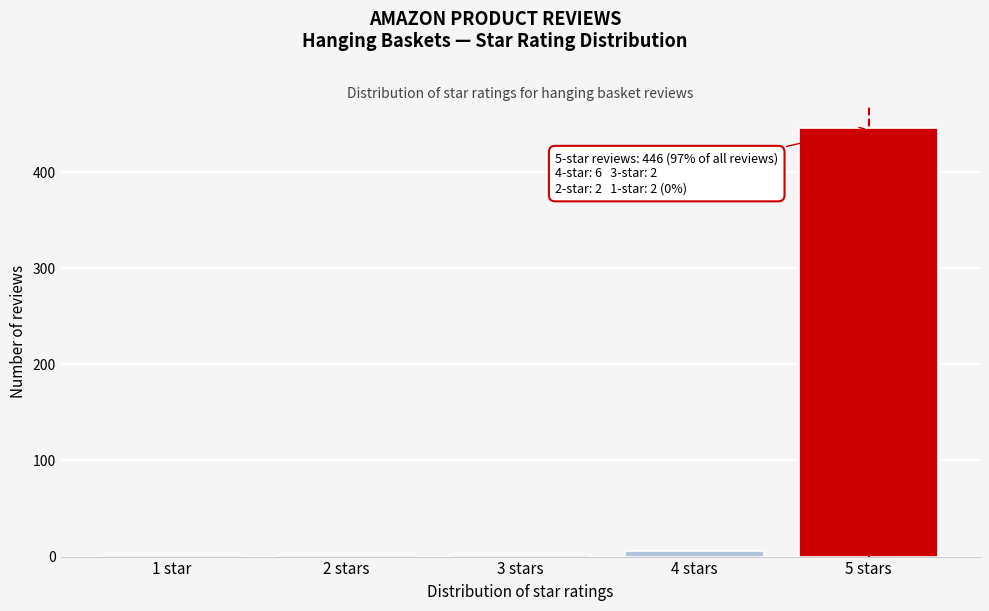

Reading right to left, transcribe all the data shown in this chart.

446	6	2	2	2